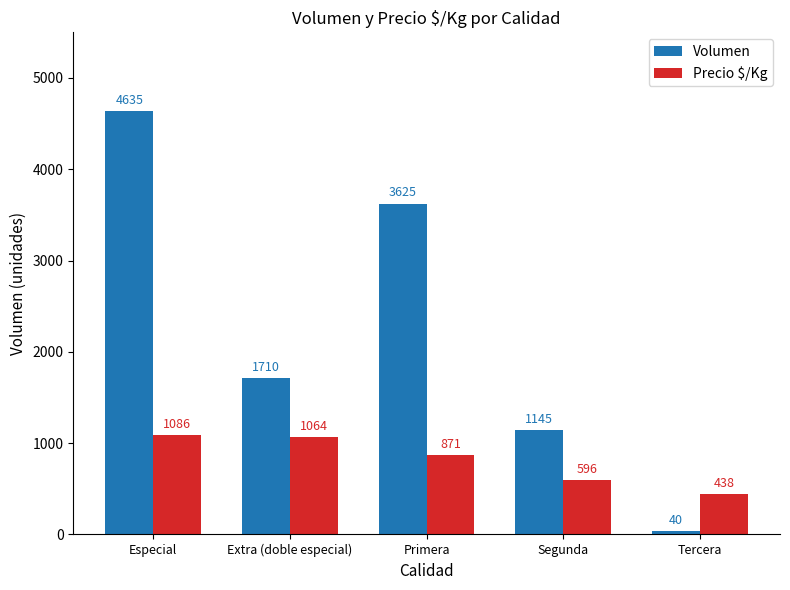

True or false: Precio $/Kg has a value of 596 at Segunda.

True